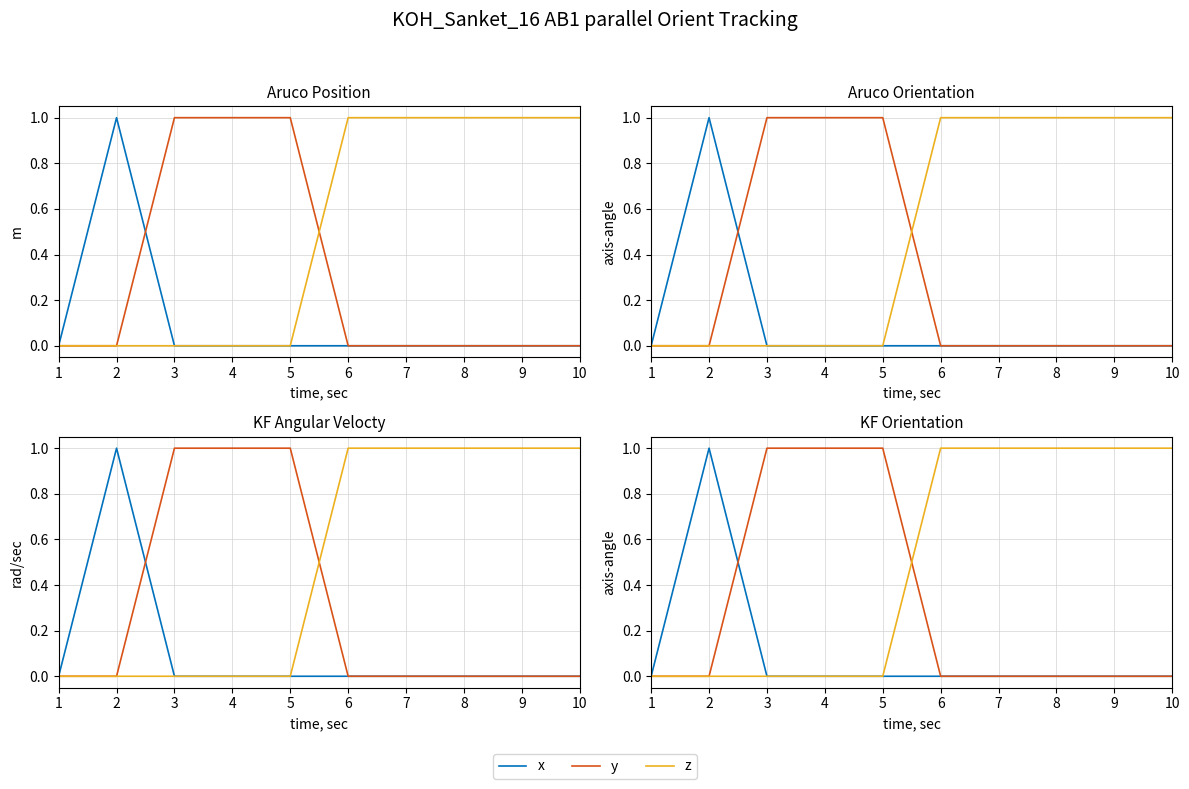

True or false: z and x cross at least once.

False